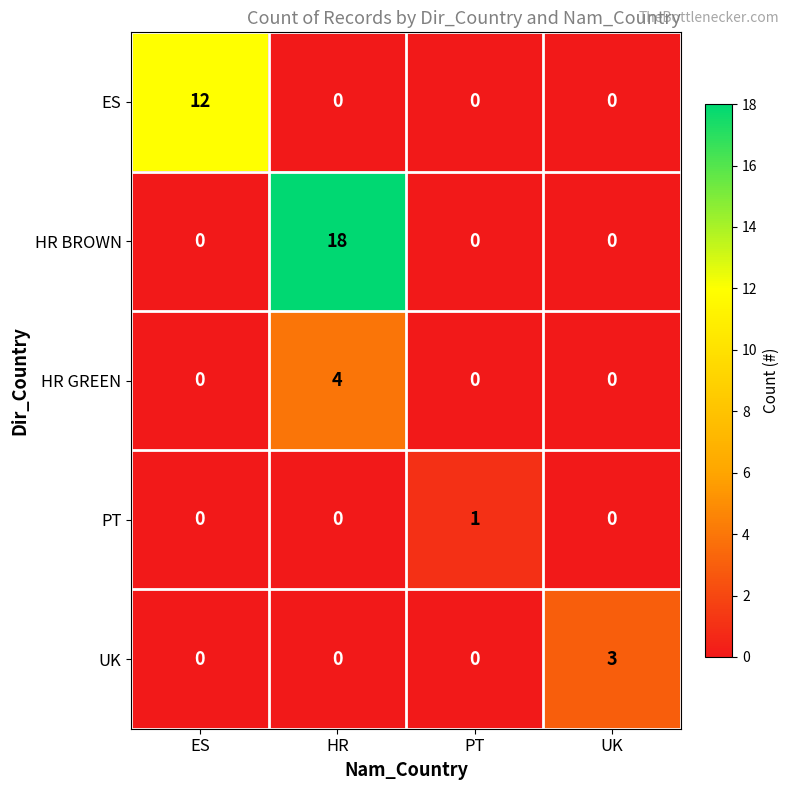

At which category does the chart reach its peak across all series?

HR